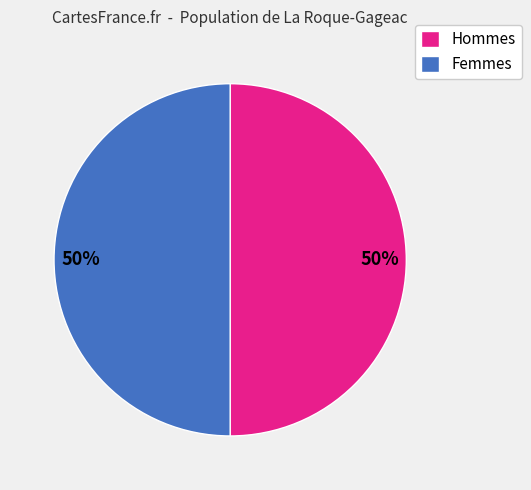

What is the ratio of the value at Hommes to the value at Femmes?

1.0